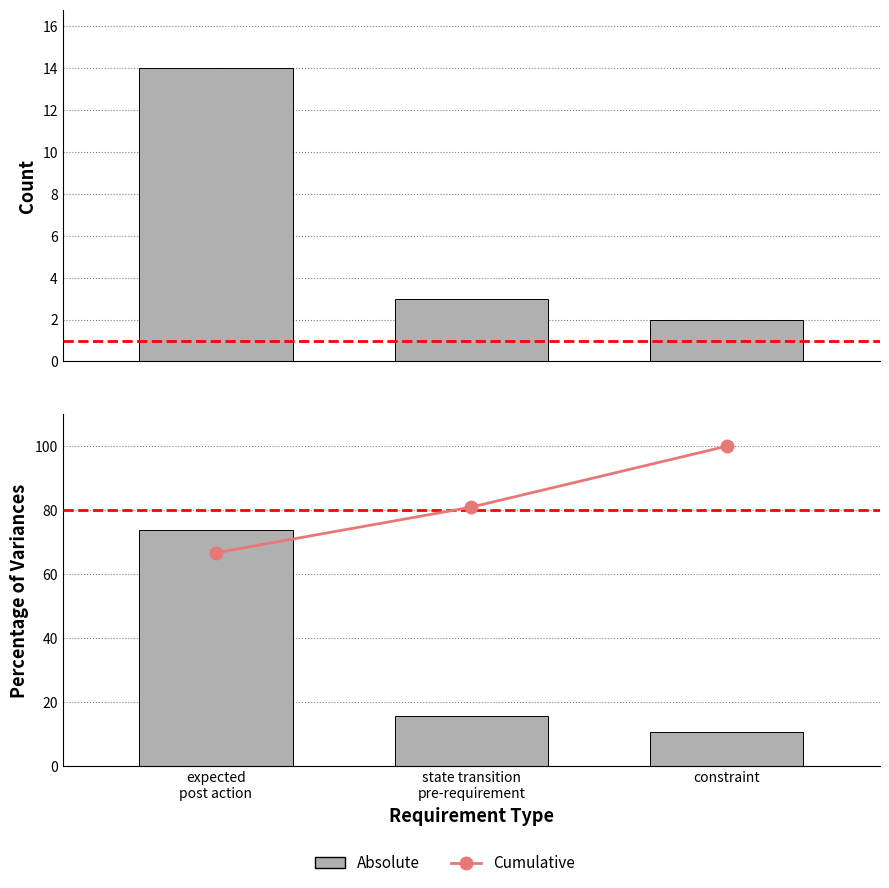

What is the label of the 2nd bar from the right?

state transition
pre-requirement